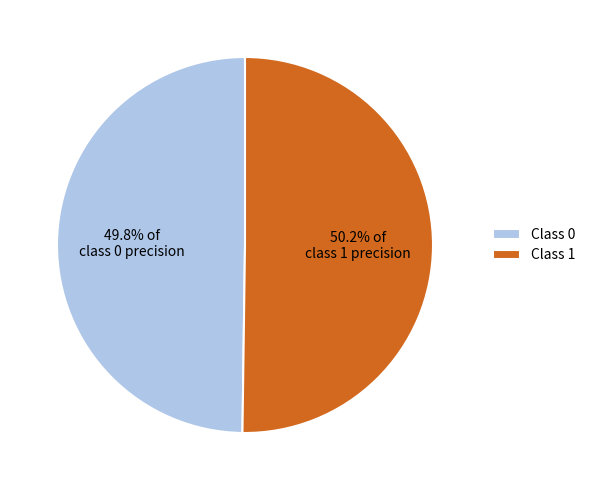

Does any single category account for the majority?

Yes